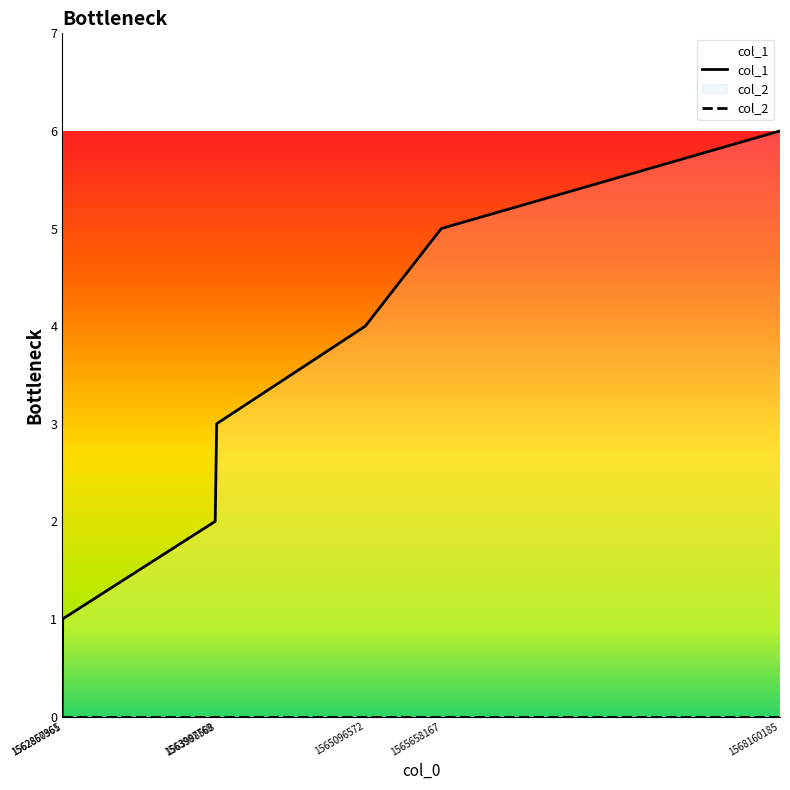

True or false: col_2 has more than 2 points higher than both neighbors.

False